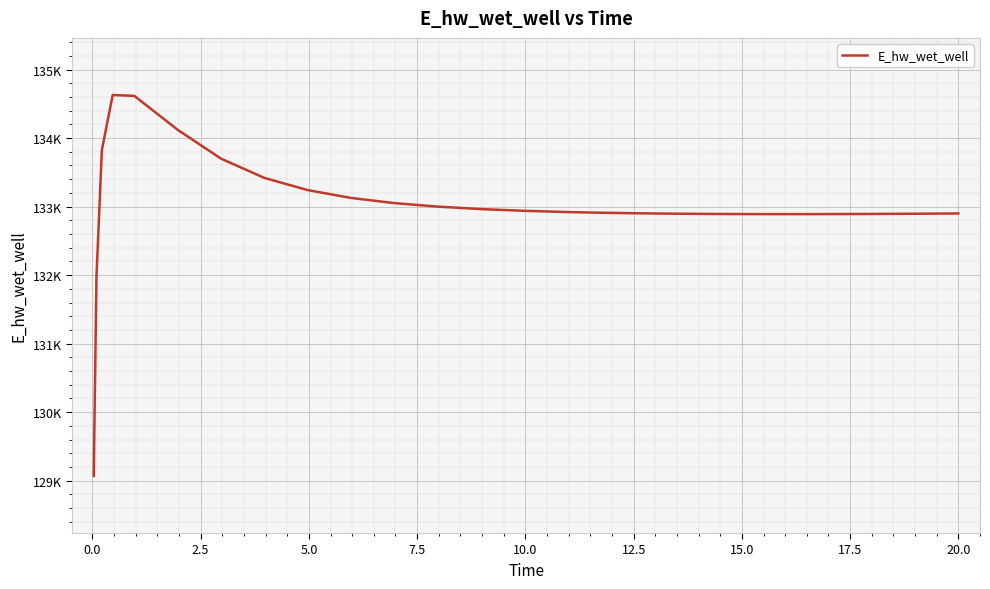

Reading left to right, extract all data points from this chart.

129070.4	131970.1	133826.2	134628.2	134615.5	134121.2	133700.1	133419.5	133241.2	133126.9	133051.4	133000.0	132964.1	132938.6	132920.5	132913.7	132903.3	132896.4	132892.2	132890.3	132890.1	132890.7	132892.7	132895.9	132900.0	132900.1